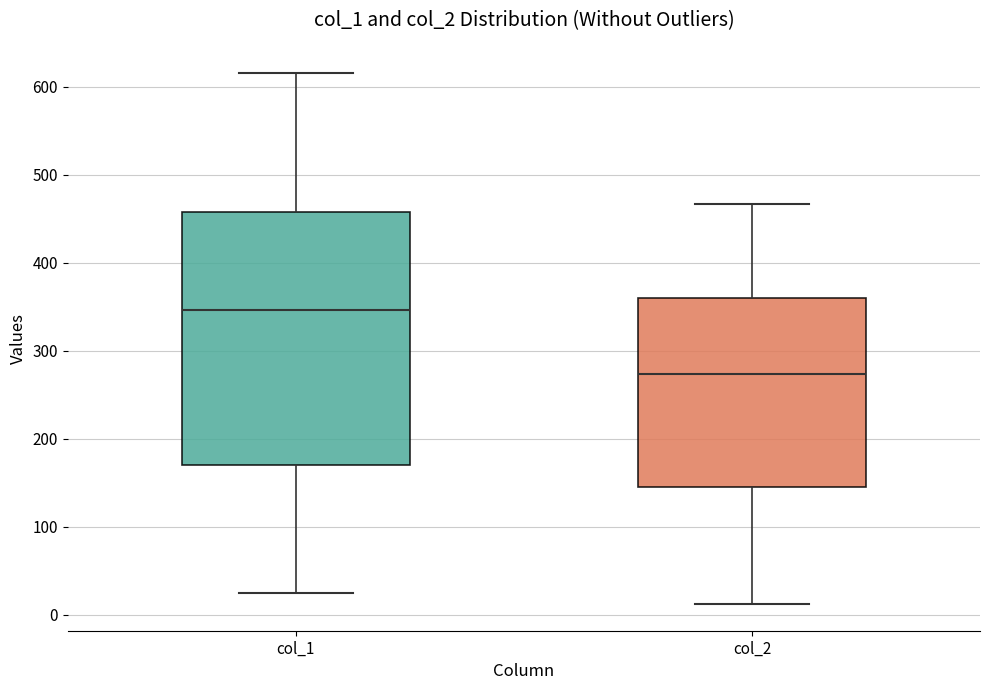

Which box has the highest median line?

col_1